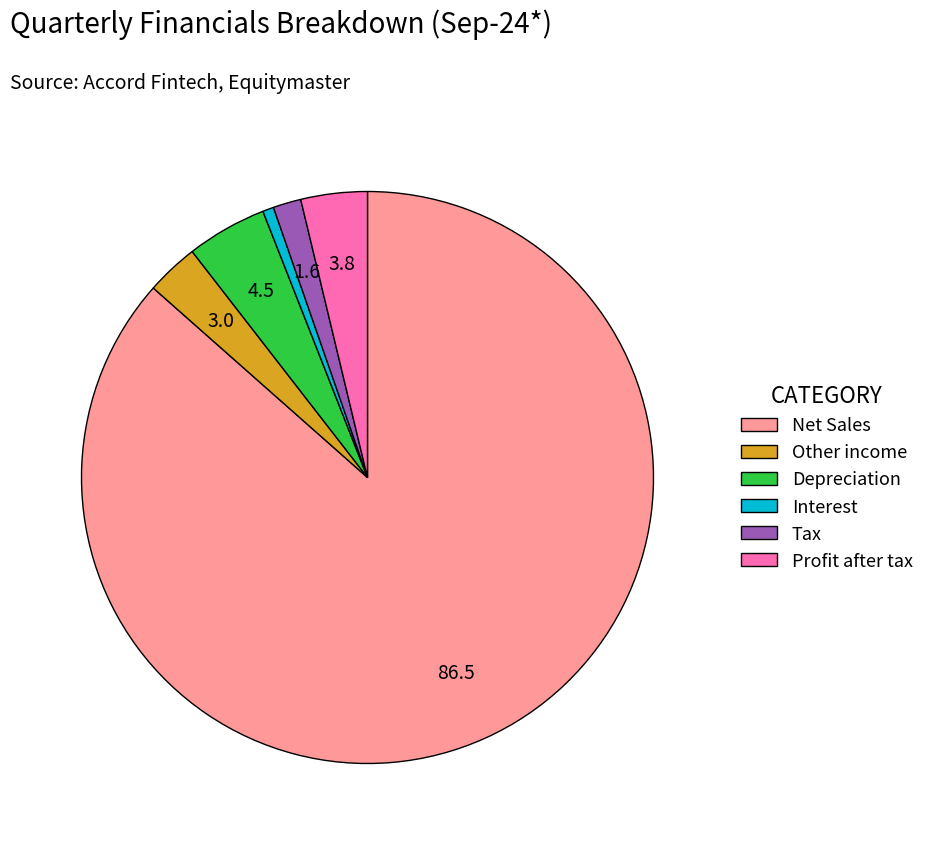

Rank the categories by value from highest to lowest.

Net Sales, Depreciation, Profit after tax, Other income, Tax, Interest